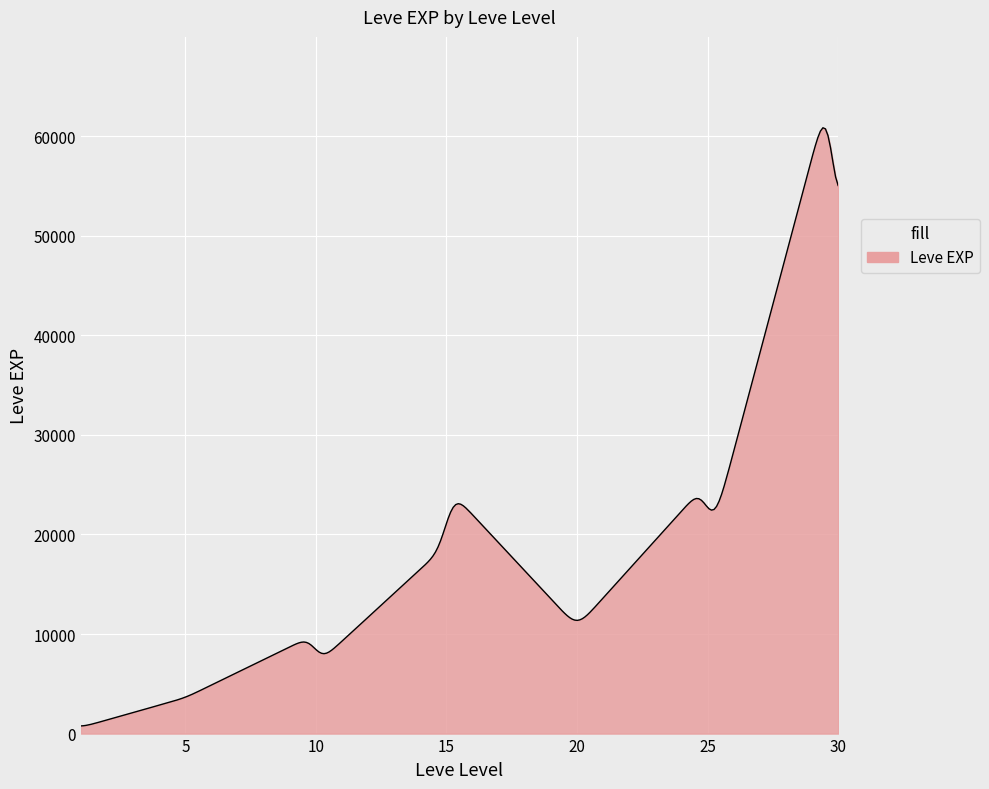

What is the greatest value displayed?

60849.0